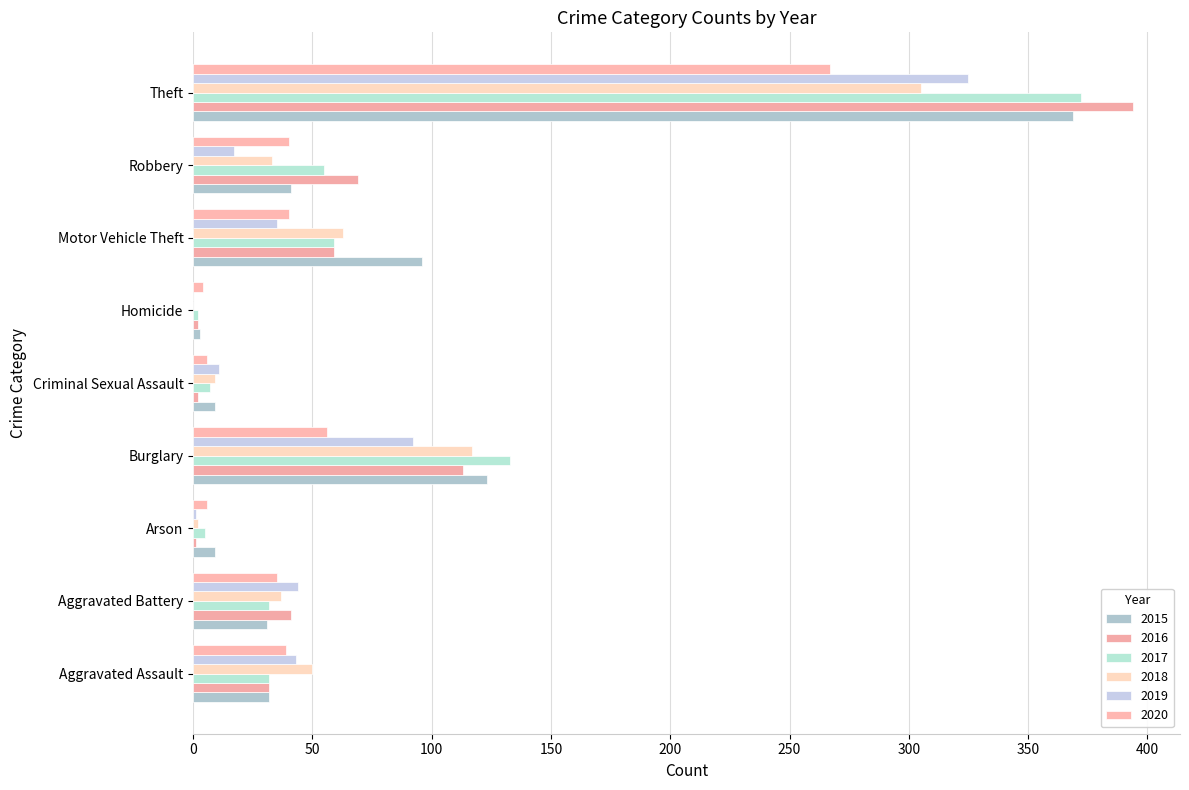

What is the sum of all 2019 values?

568